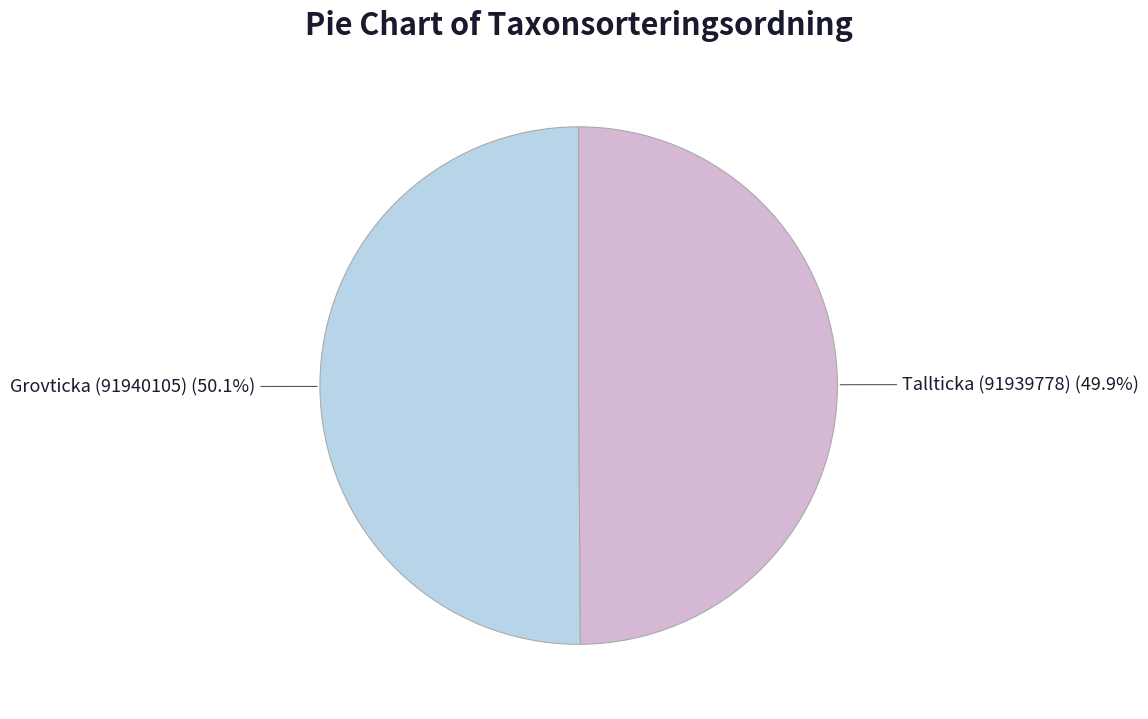

Does any single category account for the majority?

Yes